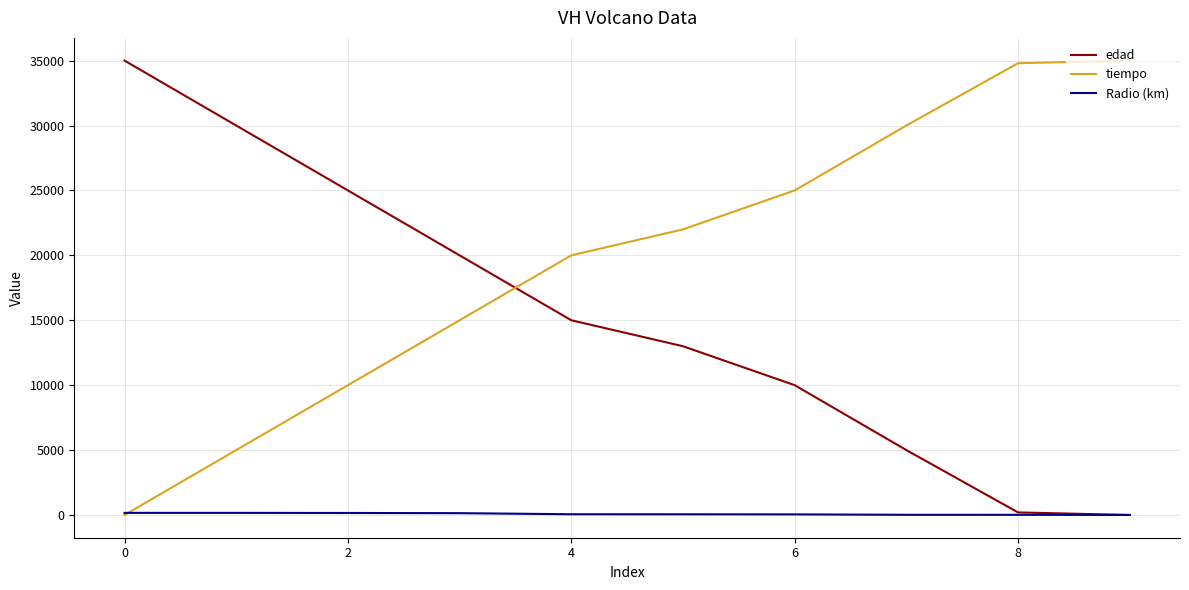

Which series has the largest total across all categories?

tiempo